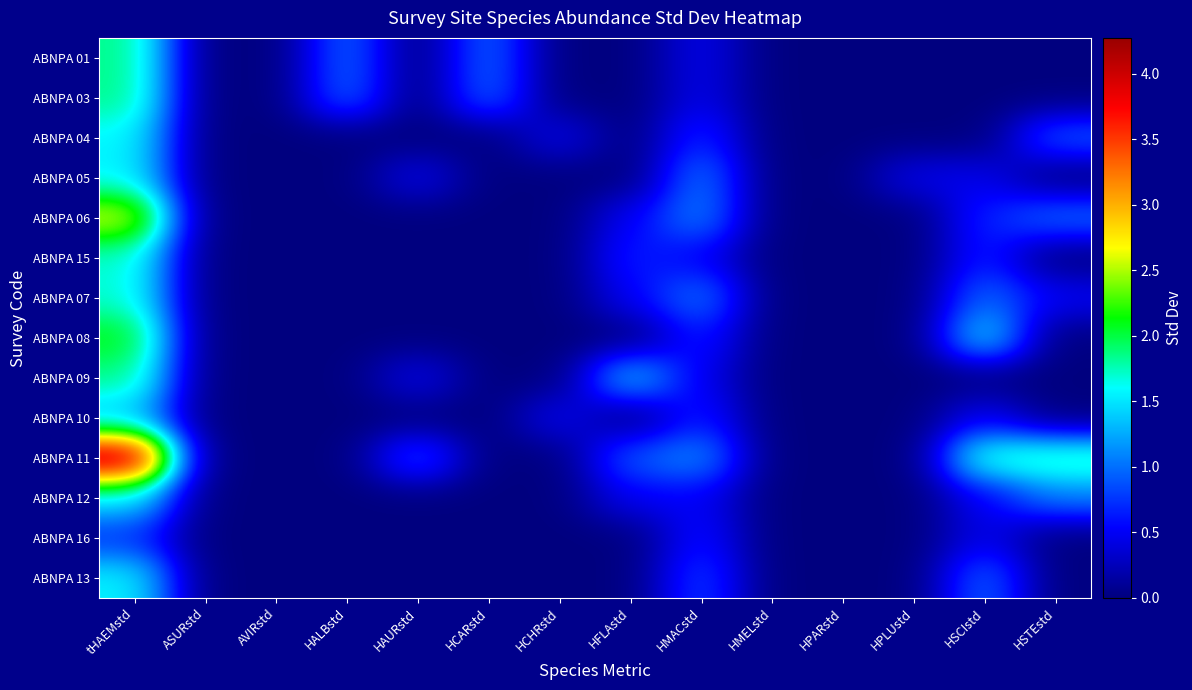

Which series has the largest range (max minus min)?

ABNPA 11